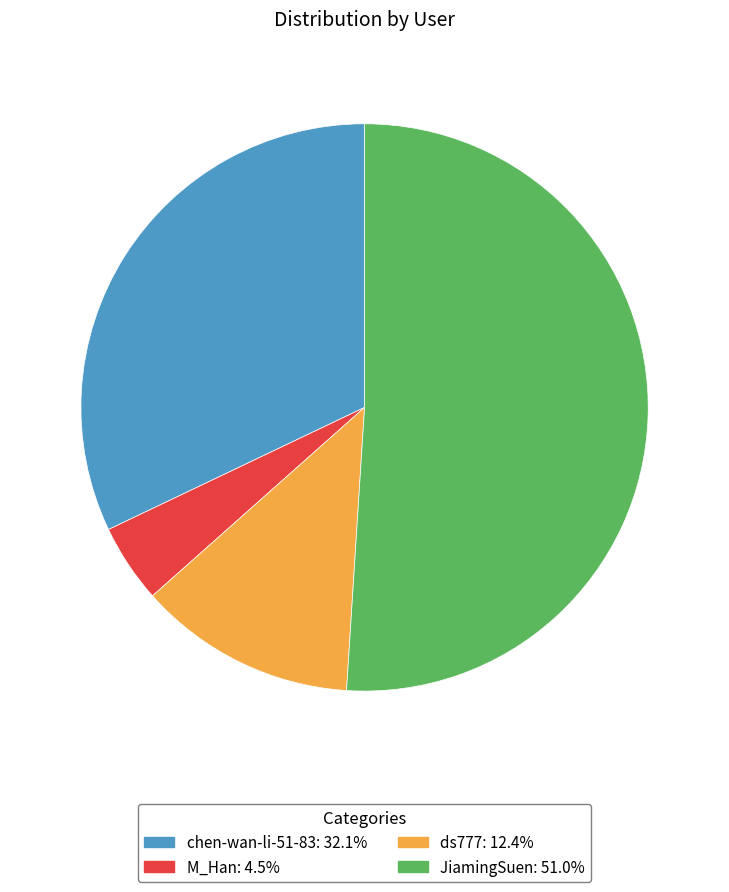

Between M_Han and chen-wan-li-51-83, which is larger?

chen-wan-li-51-83